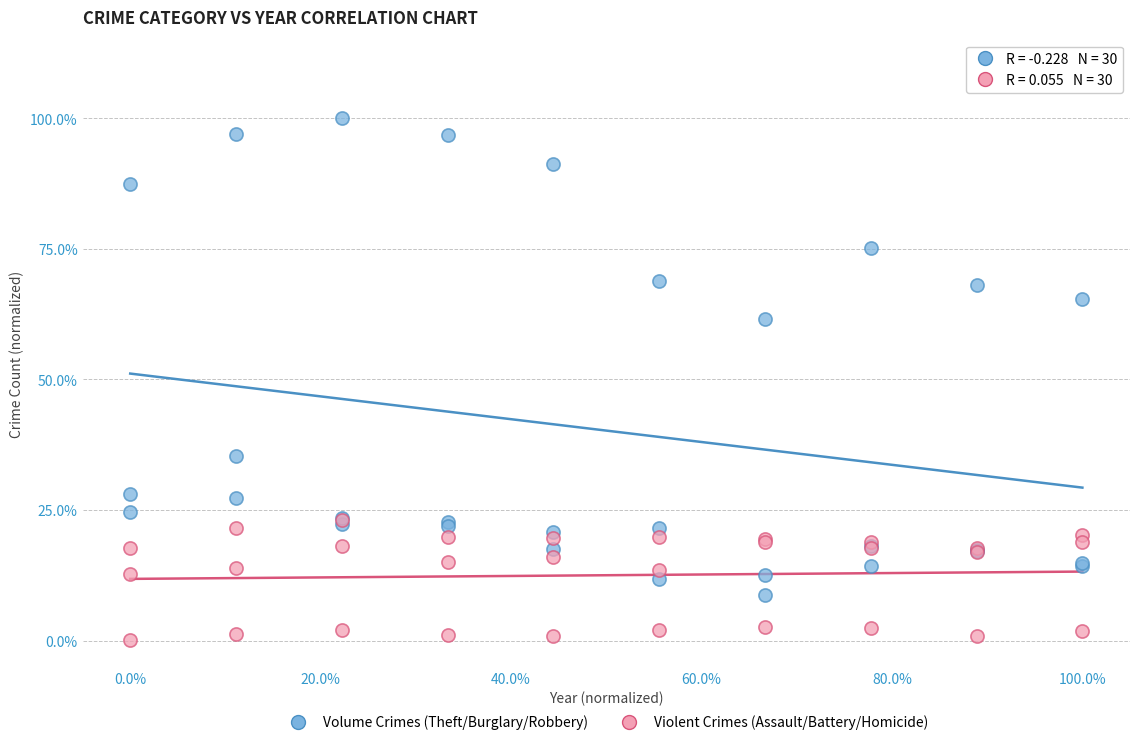

Which series has the widest spread of Y values?

Volume Crimes (Theft/Burglary/Robbery)